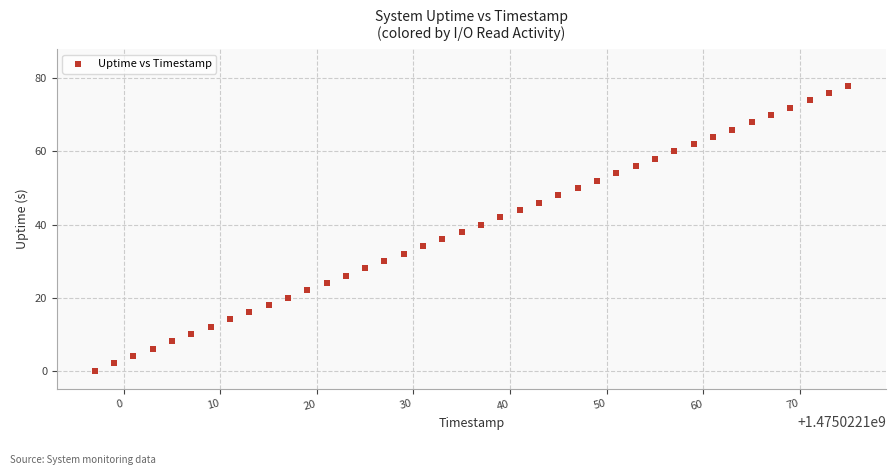

What is the range of X values (max minus min)?

78